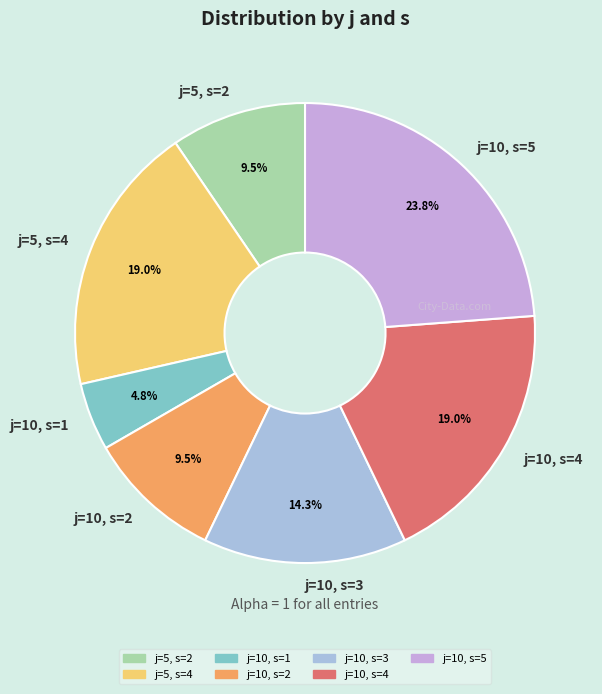

True or false: j=10, s=1 accounts for 14% of the total.

False